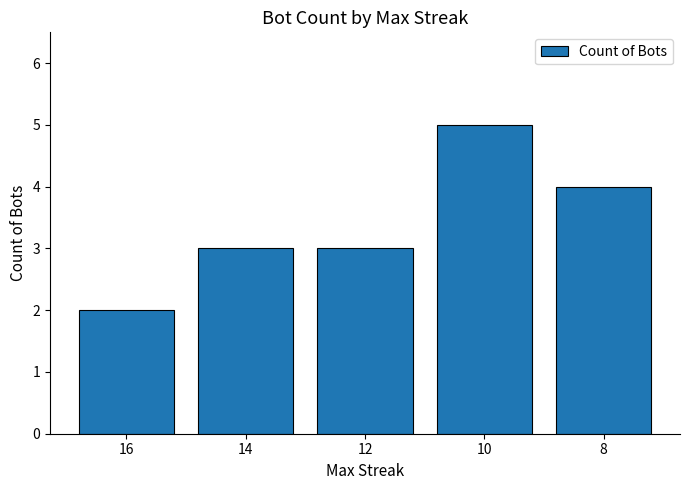

Does the chart contain stacked bars?

No